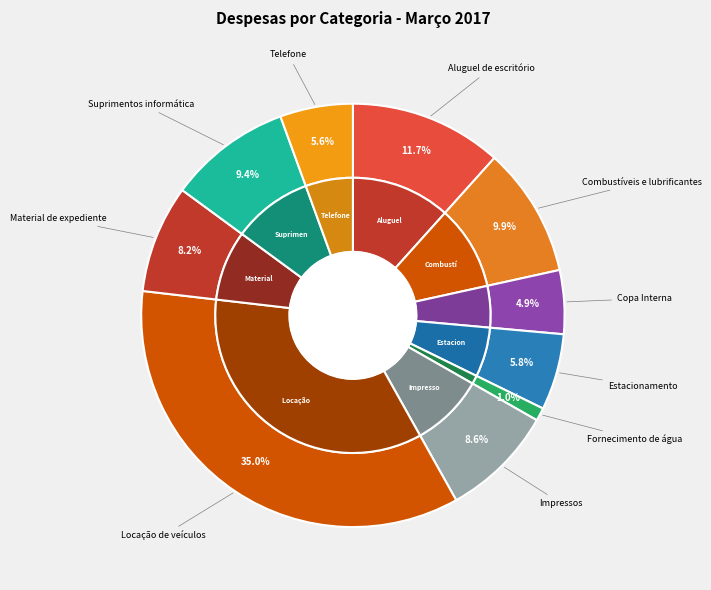

Count the number of slices in the pie.

10